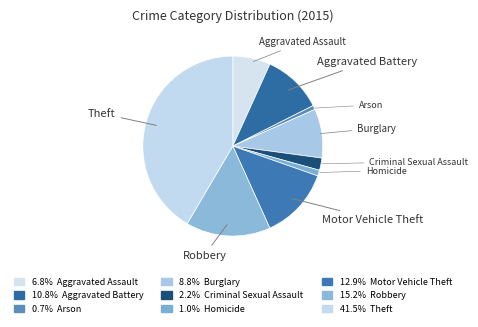

Count the number of slices in the pie.

9